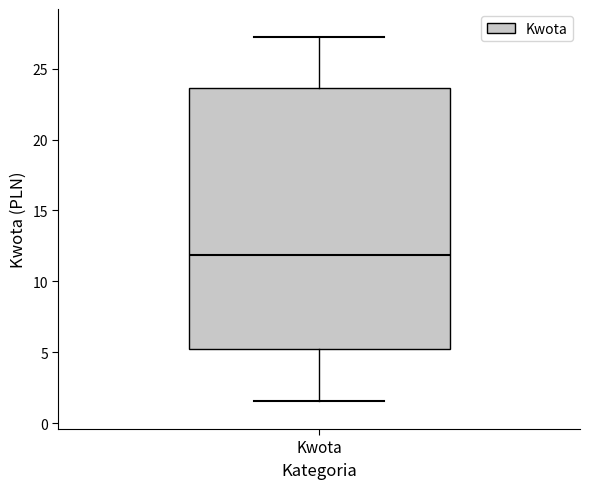

Where does the upper whisker of the box for Kwota end on the y-axis? The values are not printed on the chart, so give them approximately, as read against the axis.

27.0